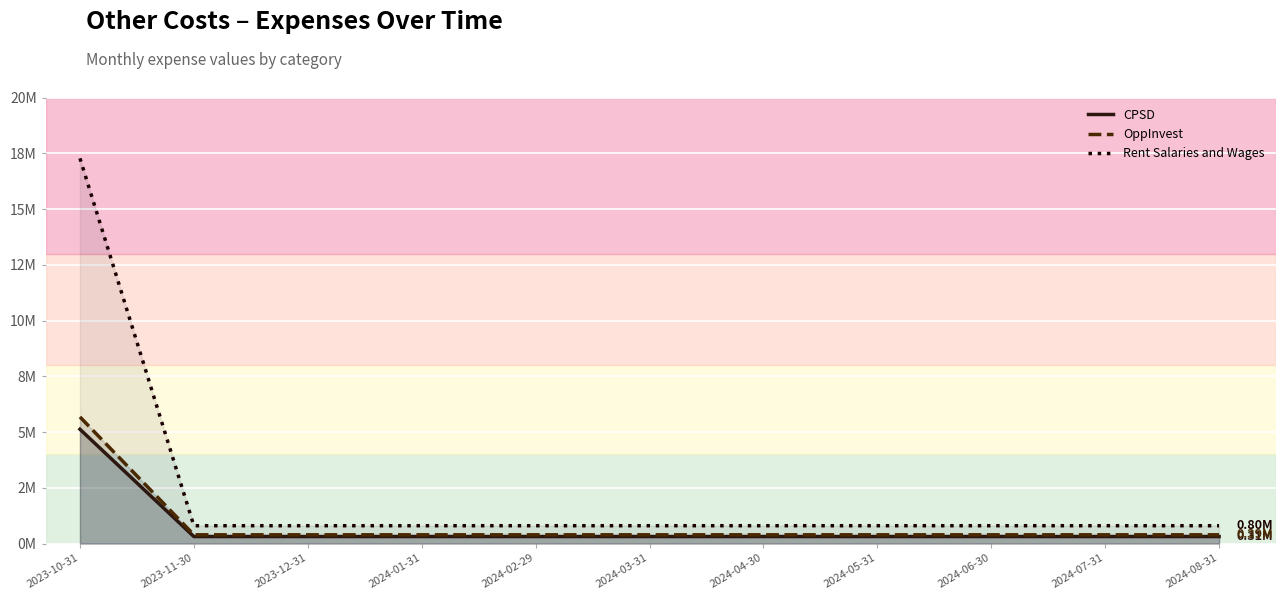

True or false: OppInvest has more than 1 points higher than both neighbors.

False